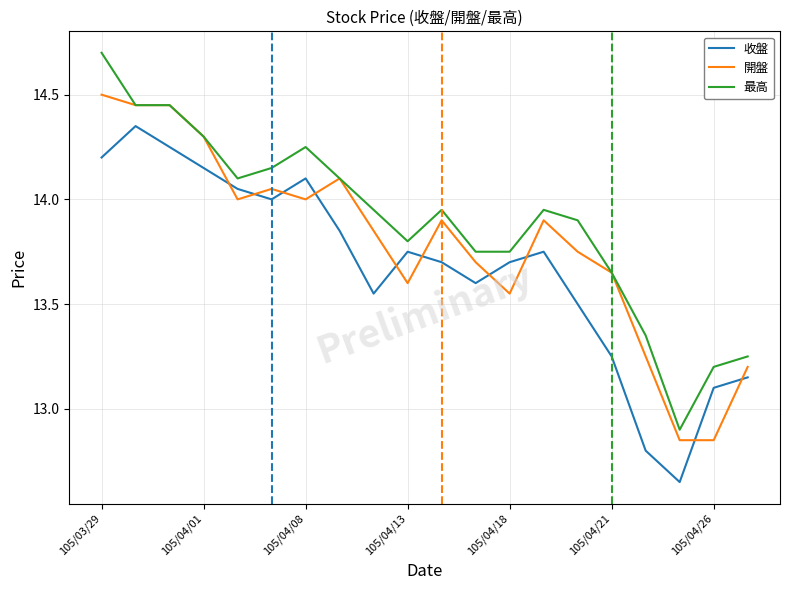

What is the maximum value for 最高?

14.7